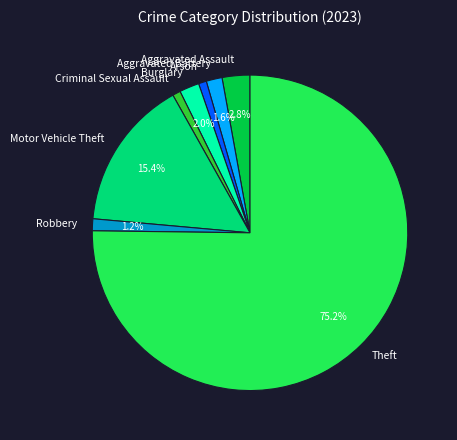

What is the largest slice in the pie chart?

Theft